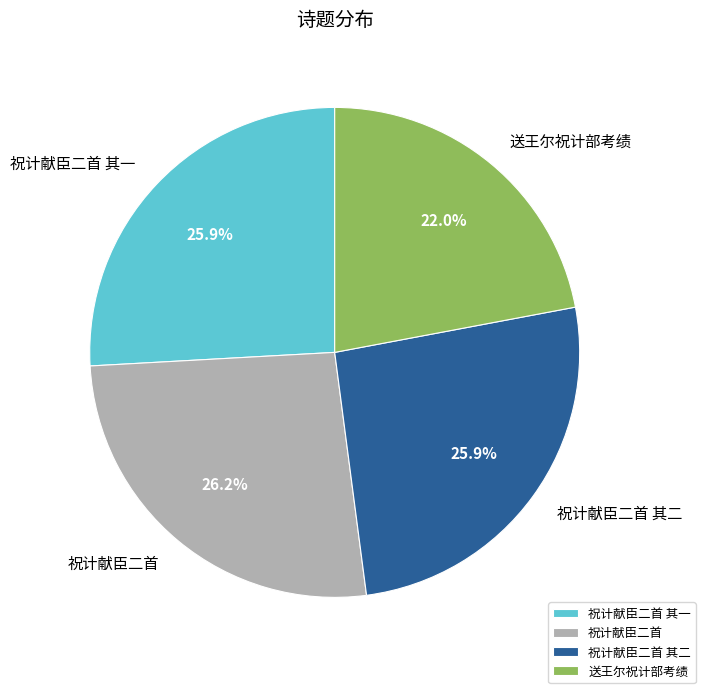

Approximately how many times larger is the value at 祝计献臣二首 其二 compared to 送王尔祝计部考绩?

1.2